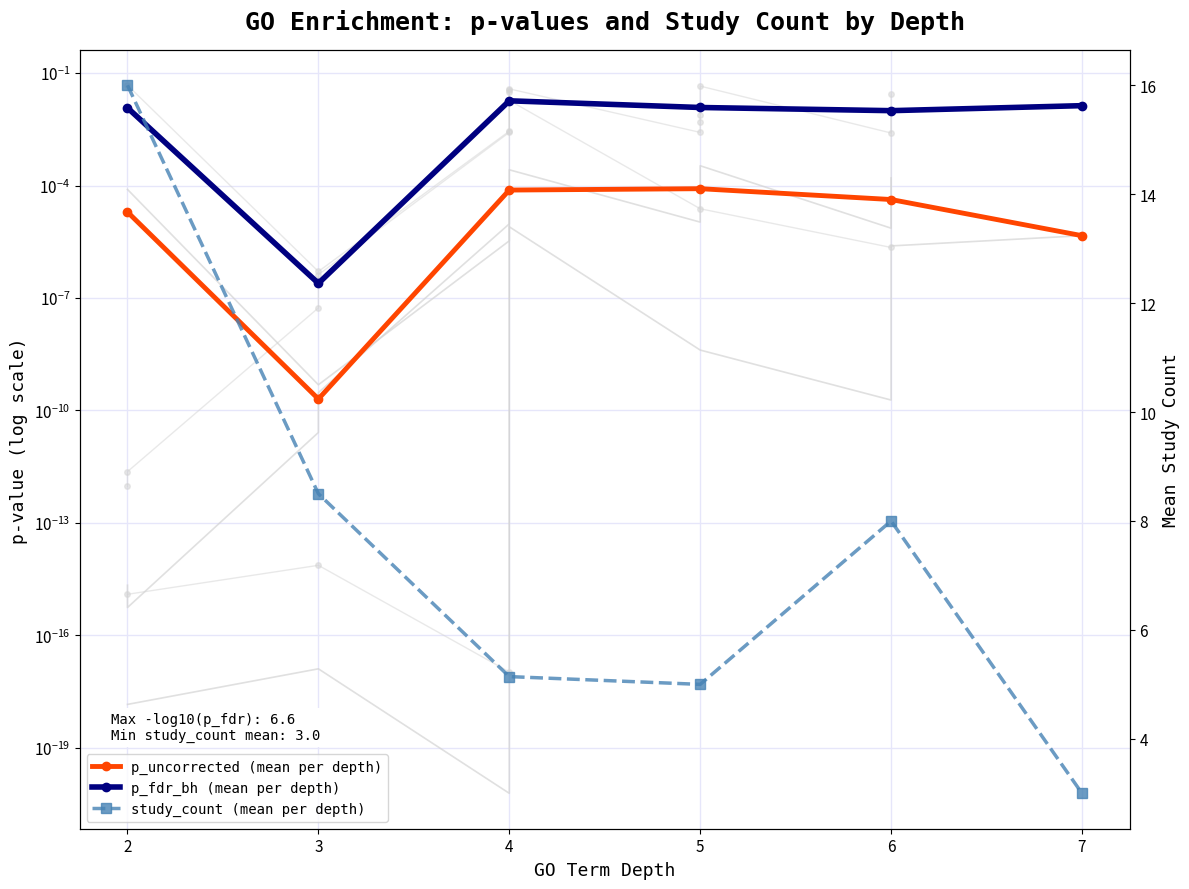

Is the value of p_uncorrected (mean per depth) at 4 greater than the value of study_count (mean per depth) at 4?

No